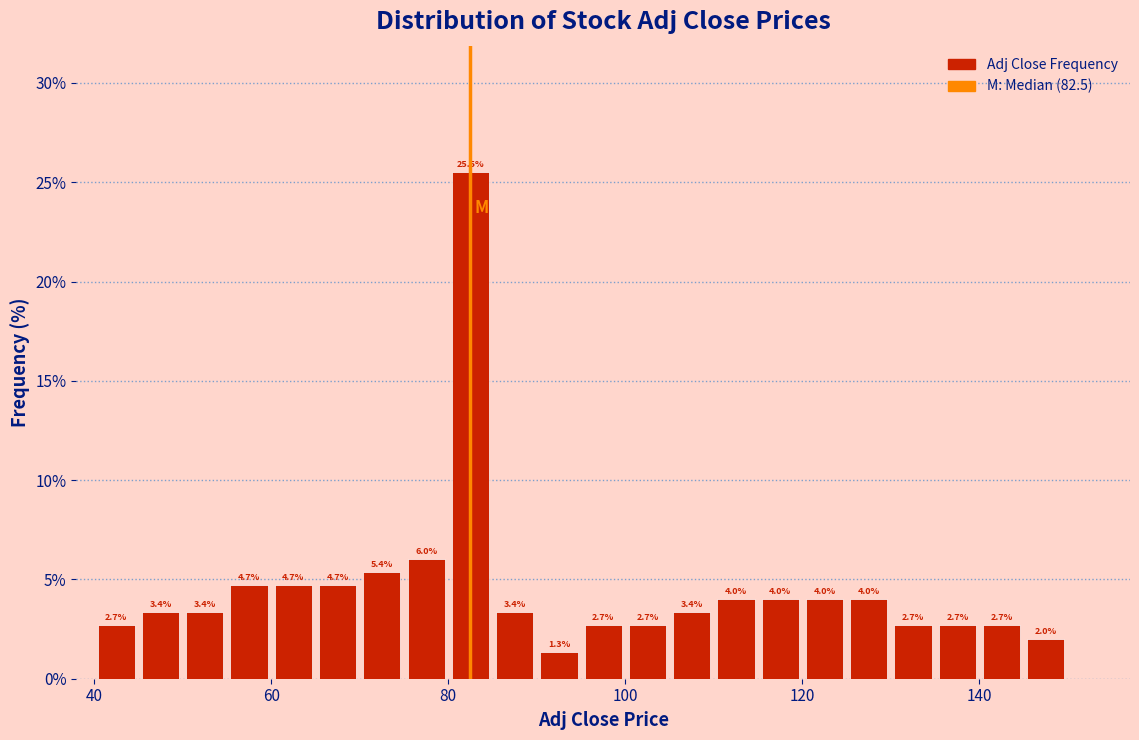

Read against the x-axis, roughly where is the centre of the tallest bar?

82